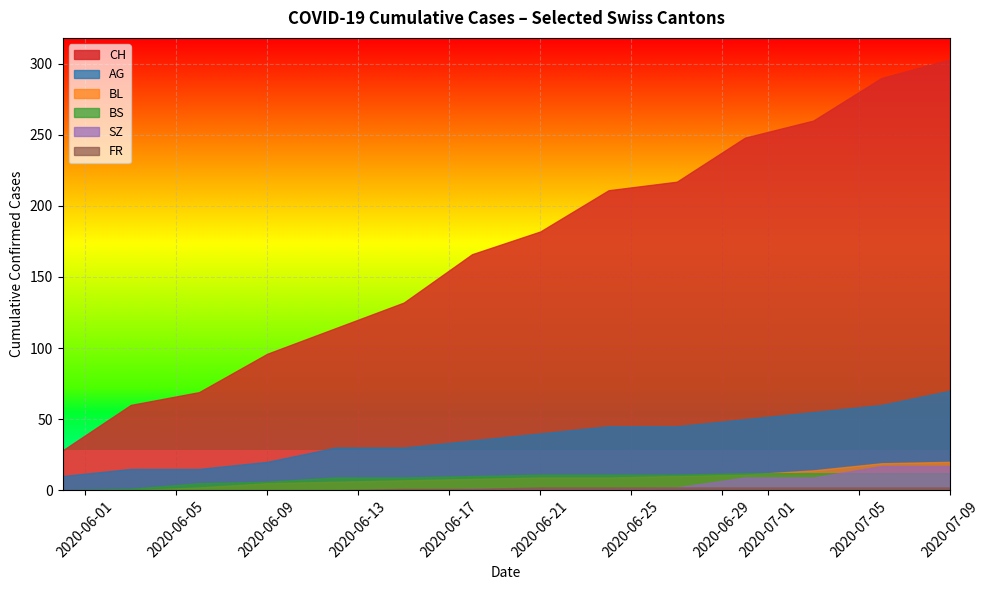

Which series has the widest spread of values?

CH